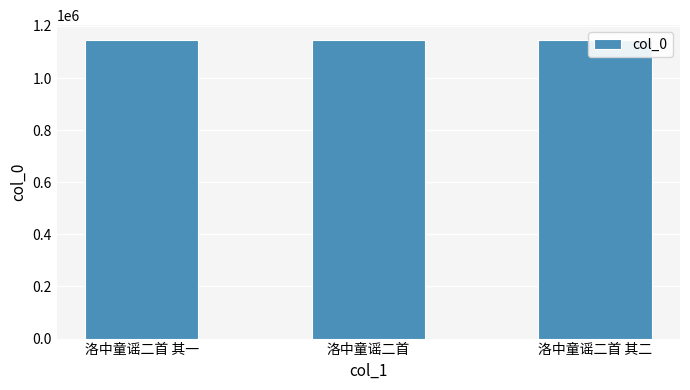

Is it true that the value at 洛中童谣二首 其一 is 1145168?

True